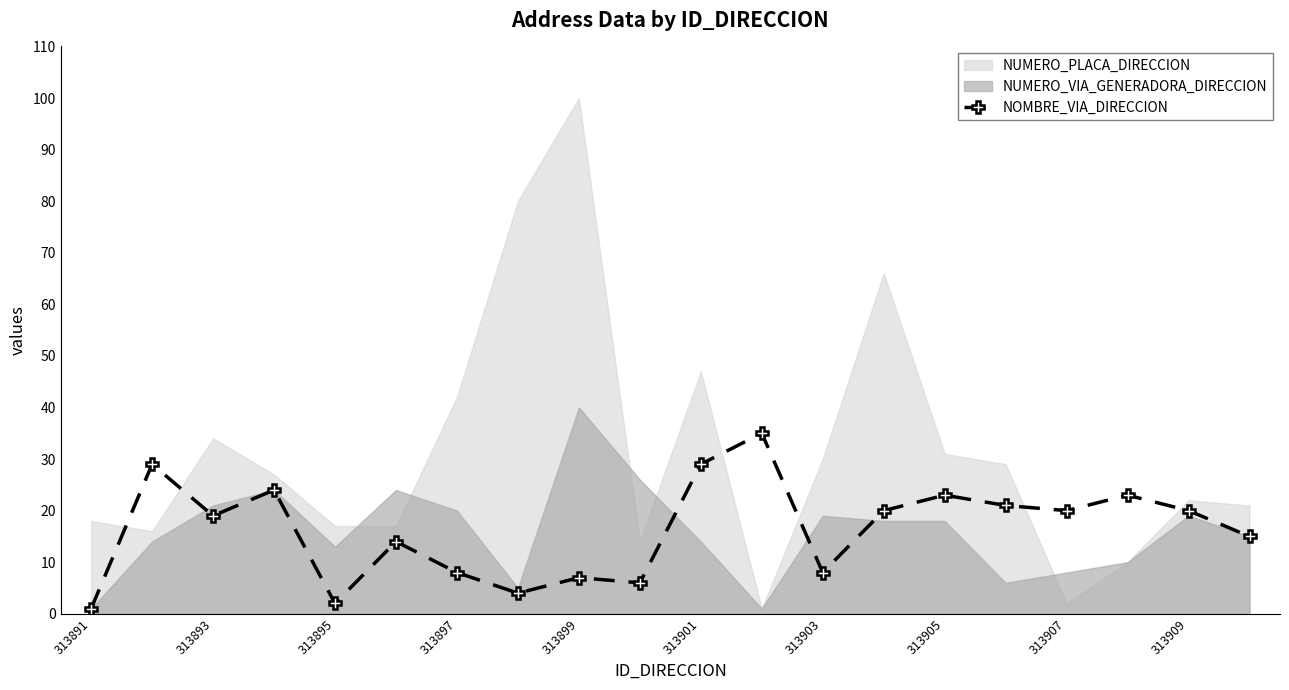

What is the minimum value shown in the chart?

1